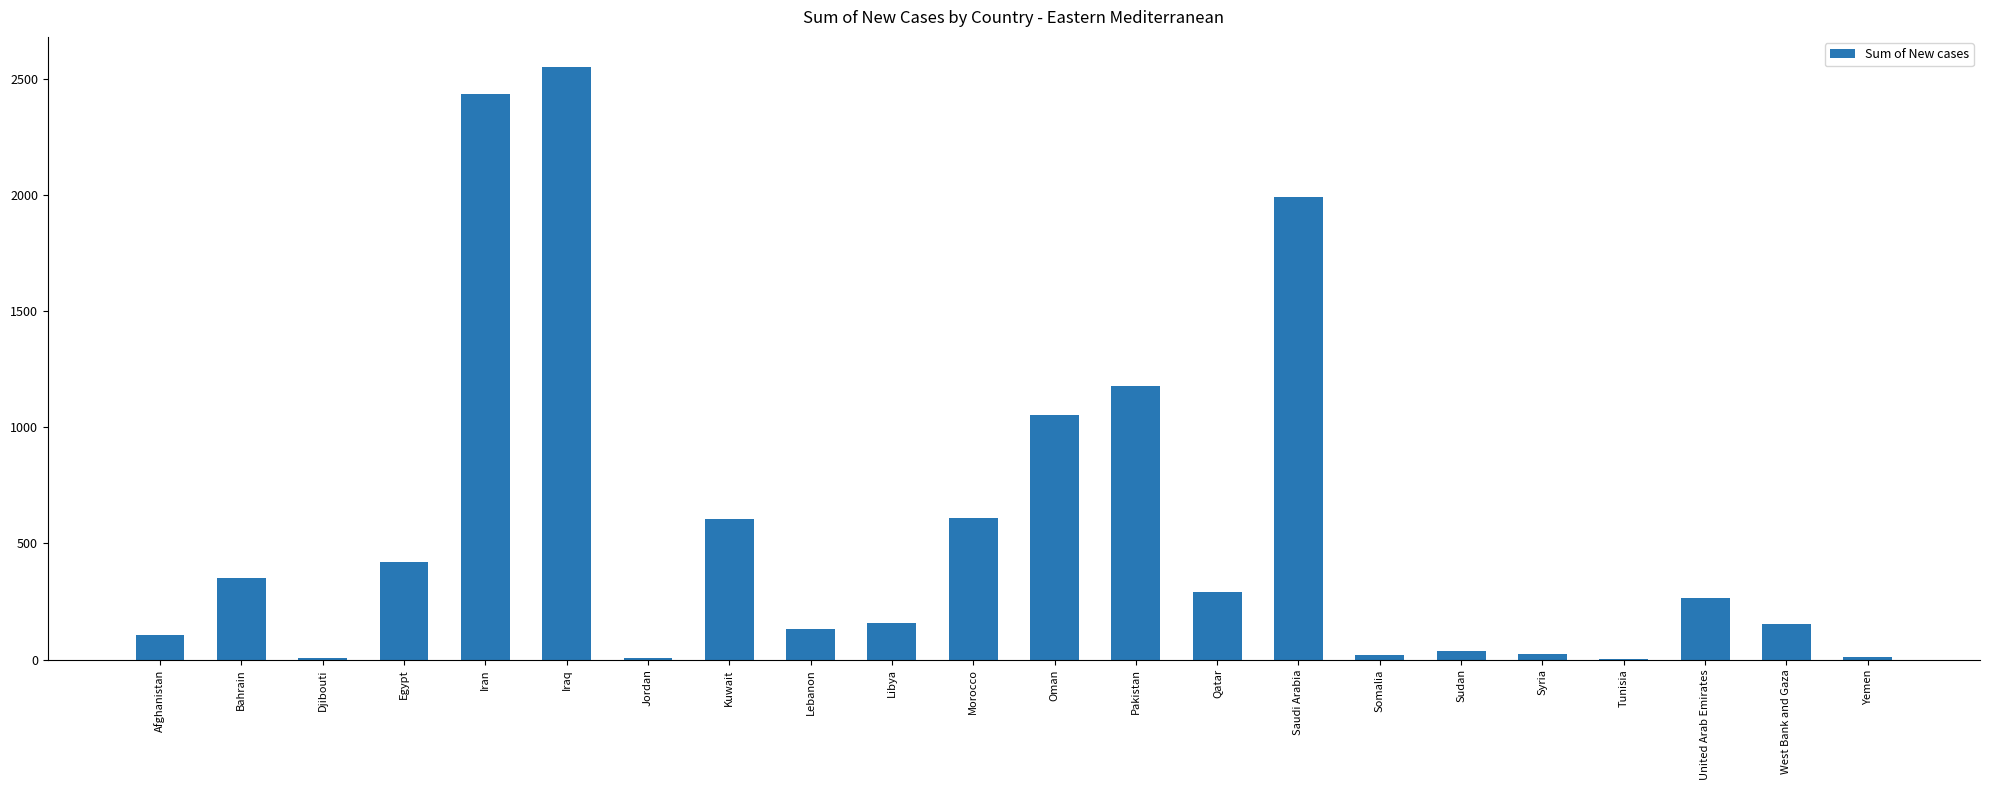

At which label is the value closest to 1278?

Pakistan